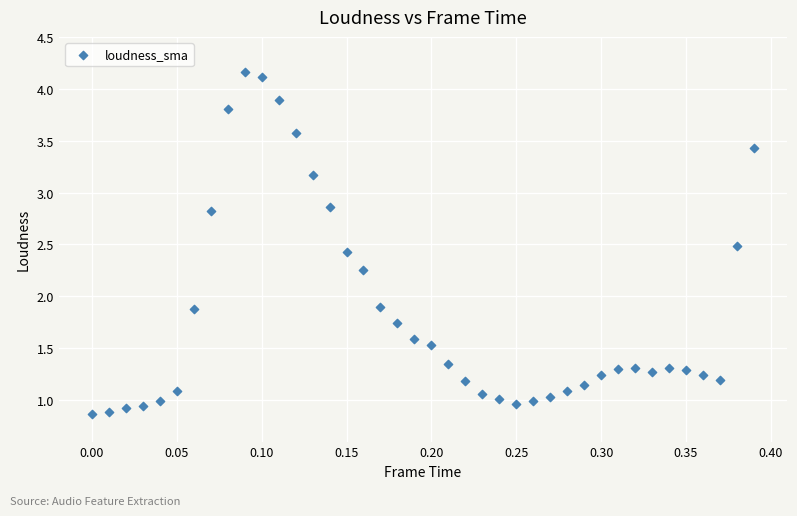

What is the range of X values (max minus min)?

0.4